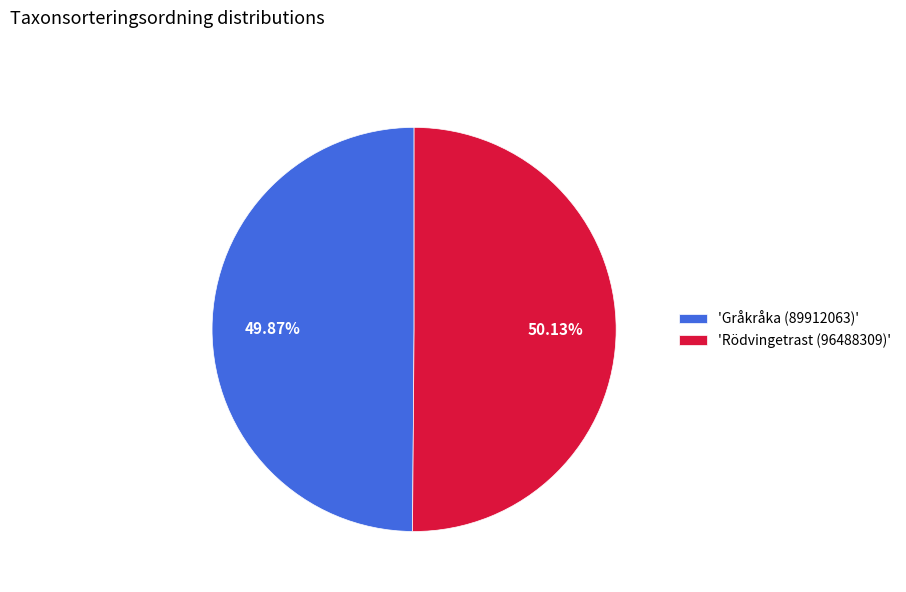

What is the ratio of the value at 'Rödvingetrast (96488309)' to the value at 'Gråkråka (89912063)'?

1.0